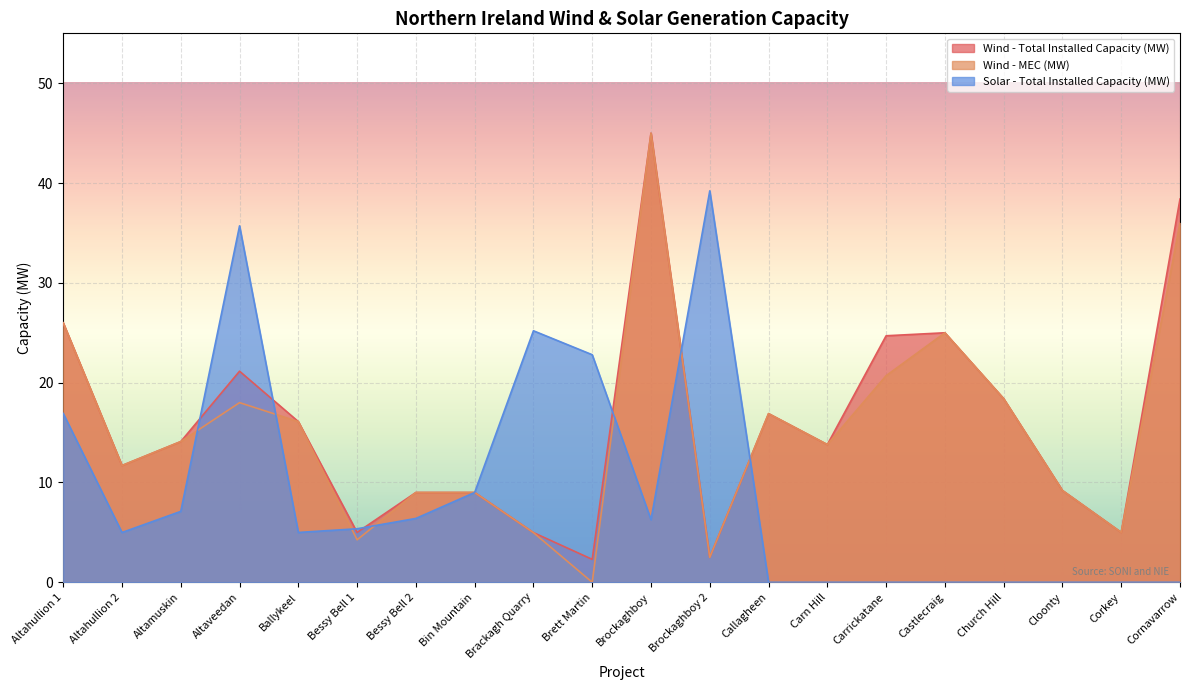

What position from the right is Church Hill?

4